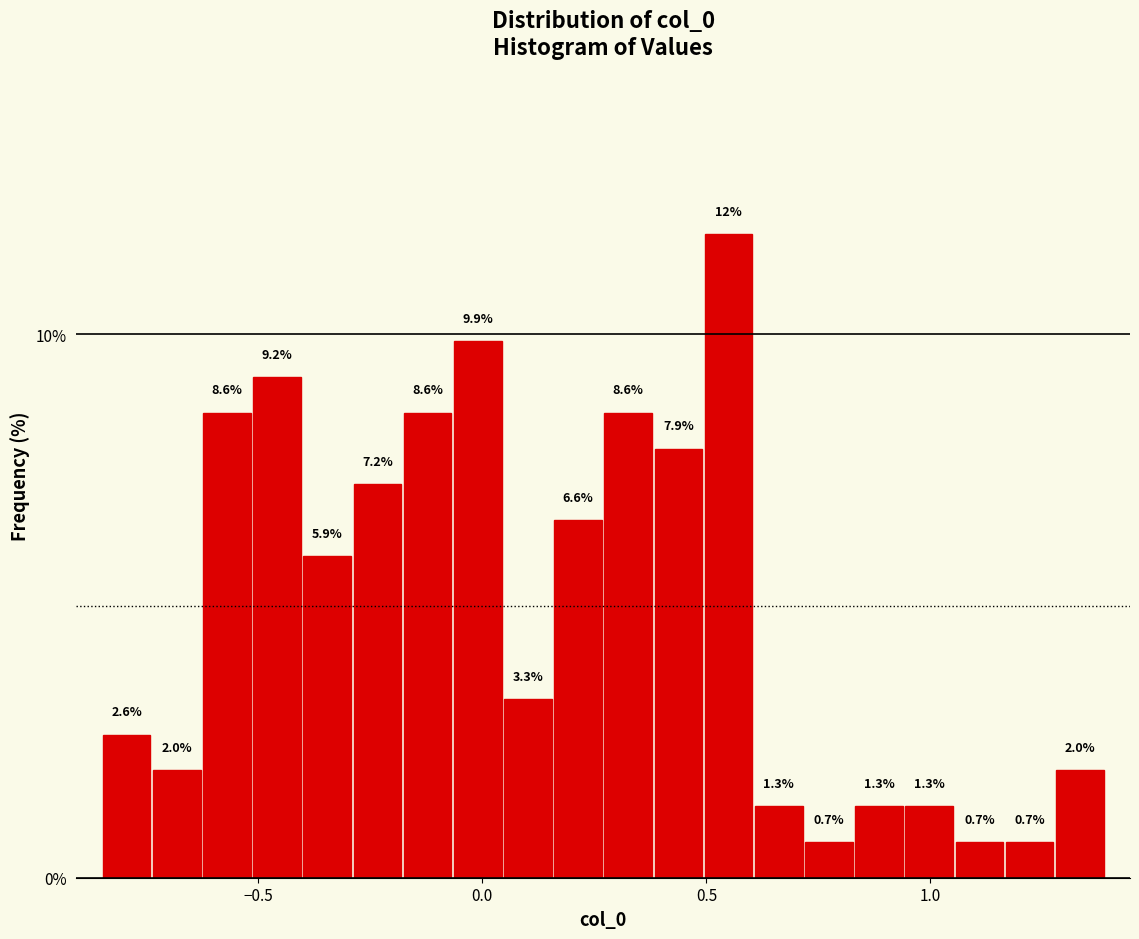

Read against the x-axis, roughly where is the centre of the tallest bar?

0.55